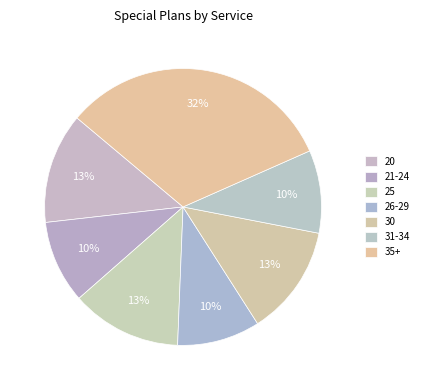

To the nearest percent, what is the average slice percentage?

14%